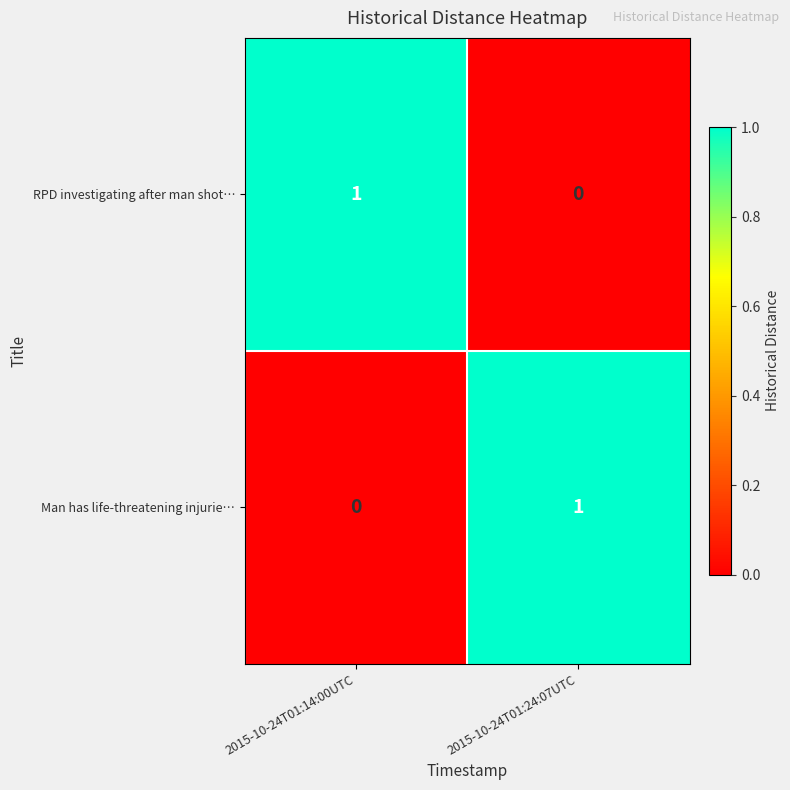

How many series are shown in this chart?

2